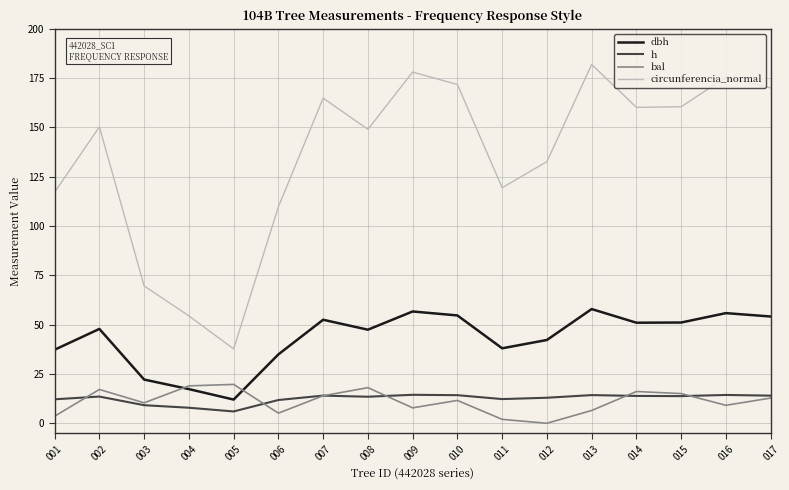

How many series are shown in this chart?

4